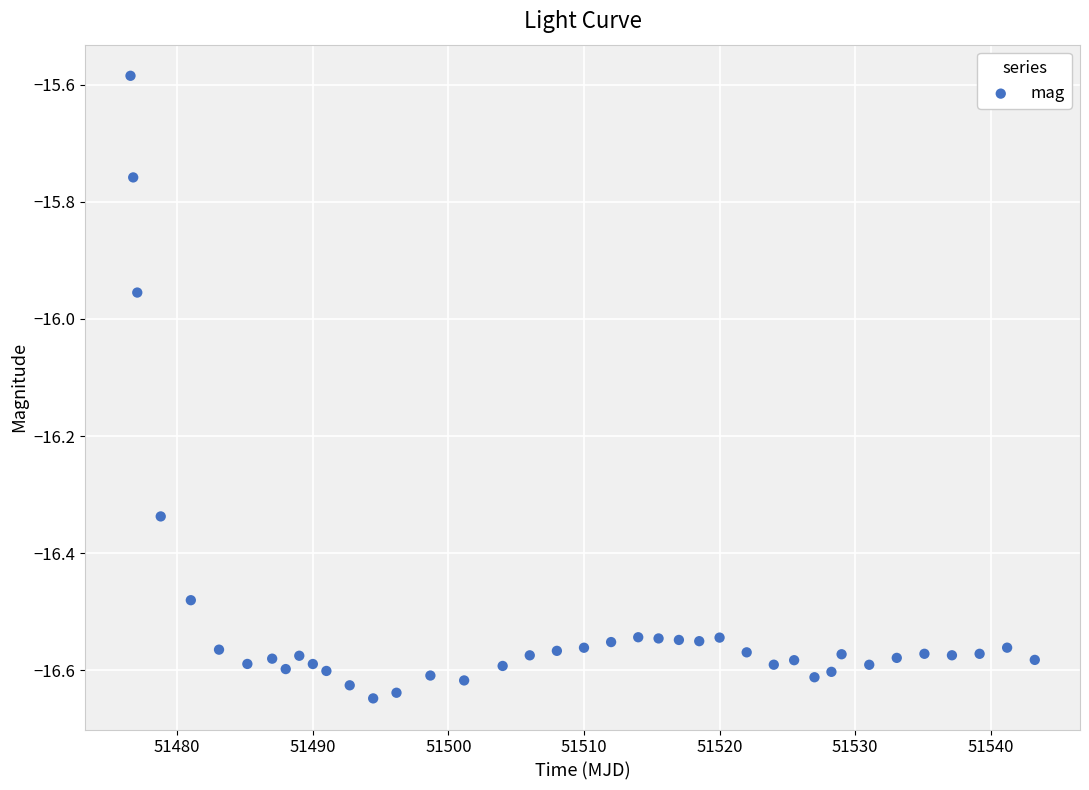

What is the range of Y values (max minus min)?

1.1